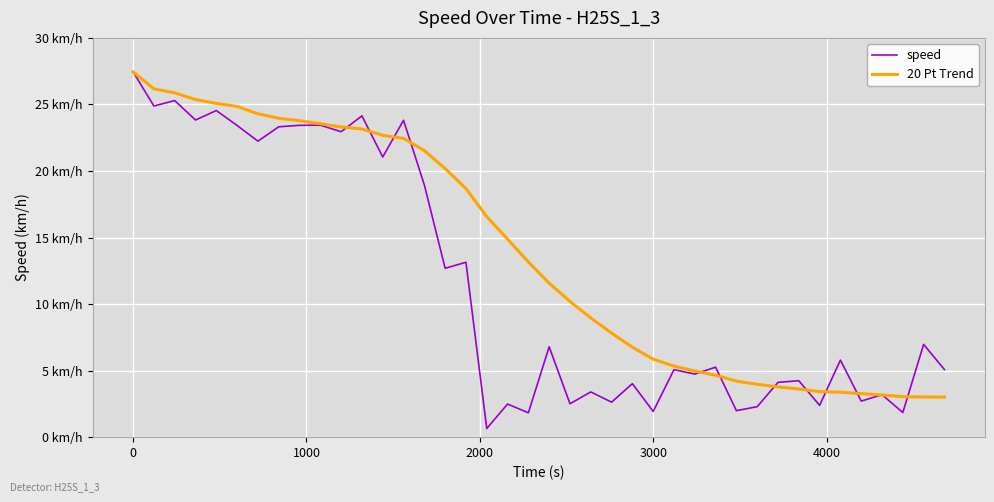

Does the chart display data point markers on the line(s)?

No